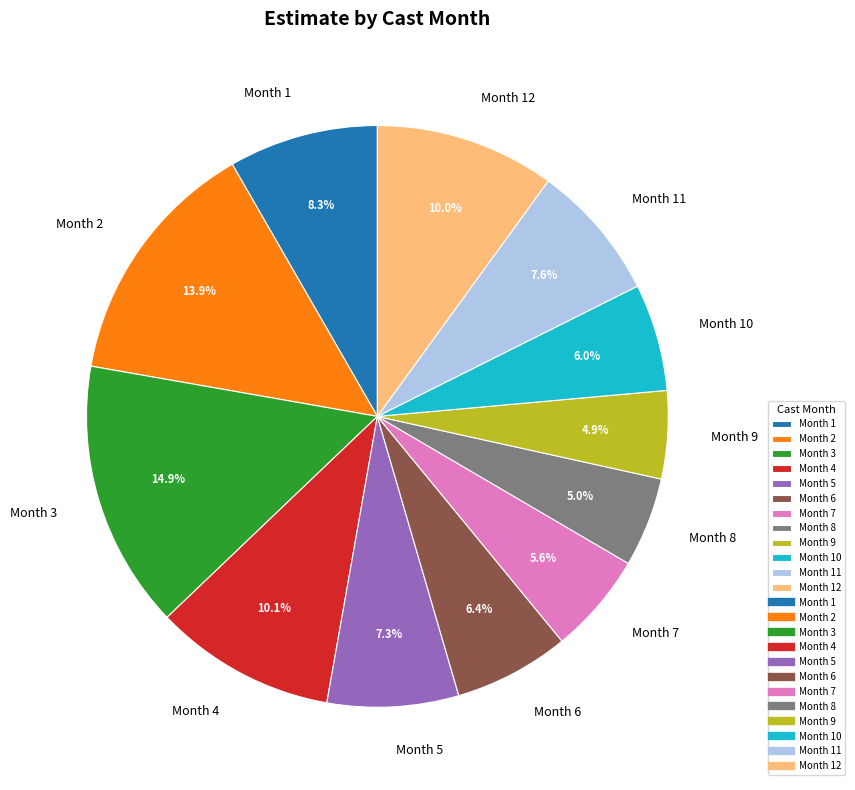

Count the number of slices in the pie.

12